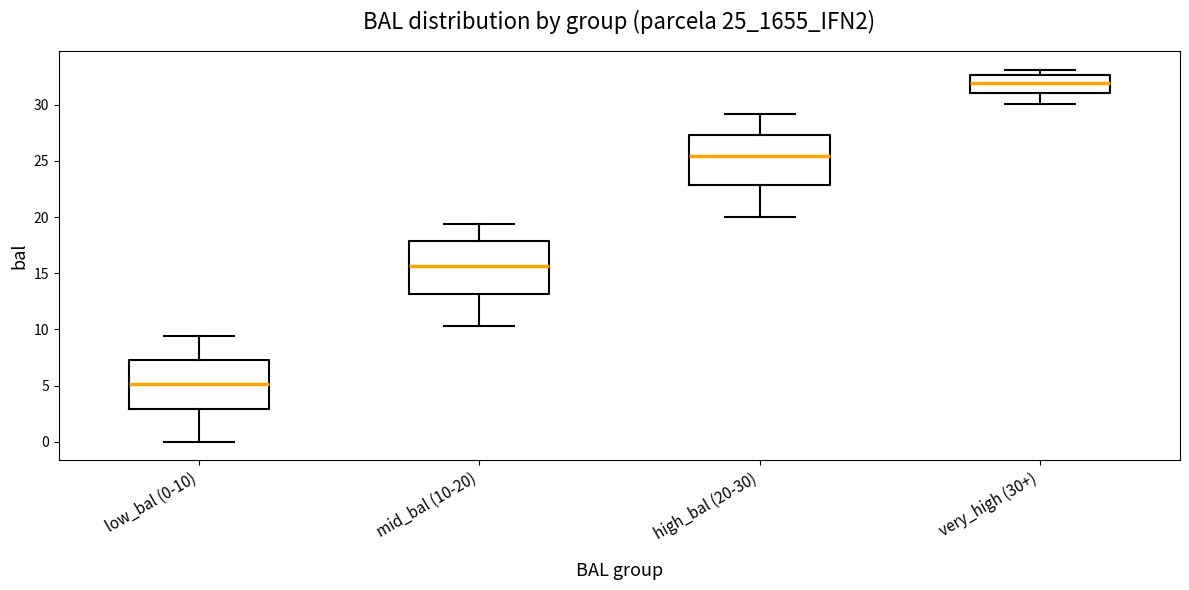

Which box's median line is the lowest?

low_bal (0-10)